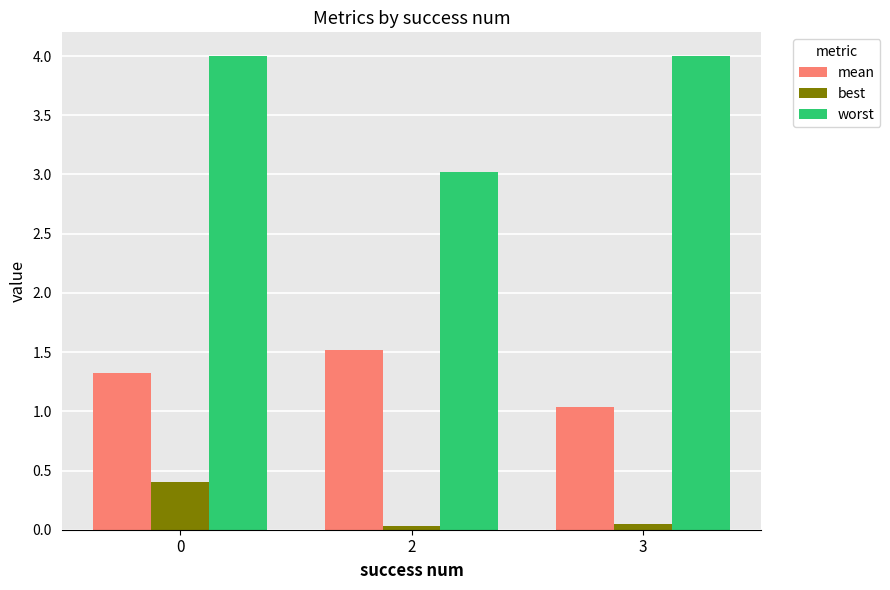

What are all the series names shown in the legend?

mean, best, worst